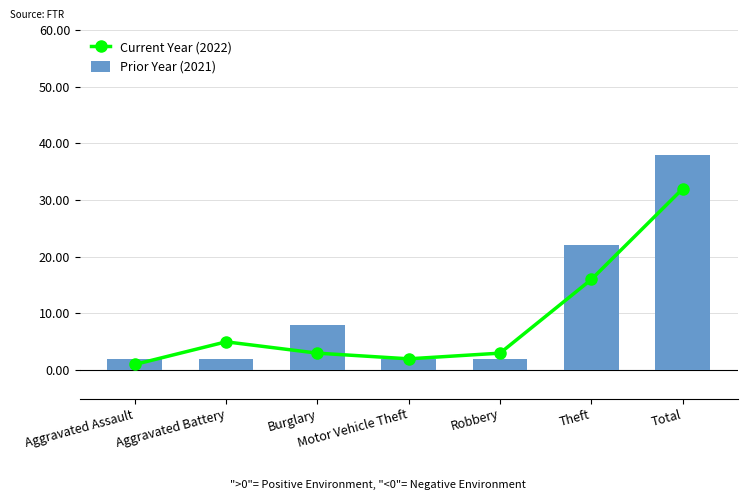

What is the value of the Current Year (2022) bar at the 1st from the left?

1